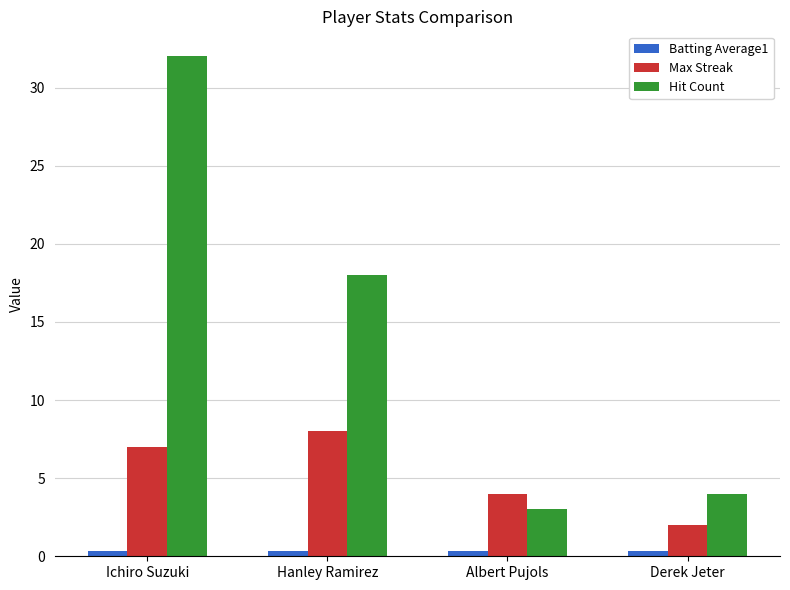

The value of Hit Count at Albert Pujols is 0.9. True or false?

False